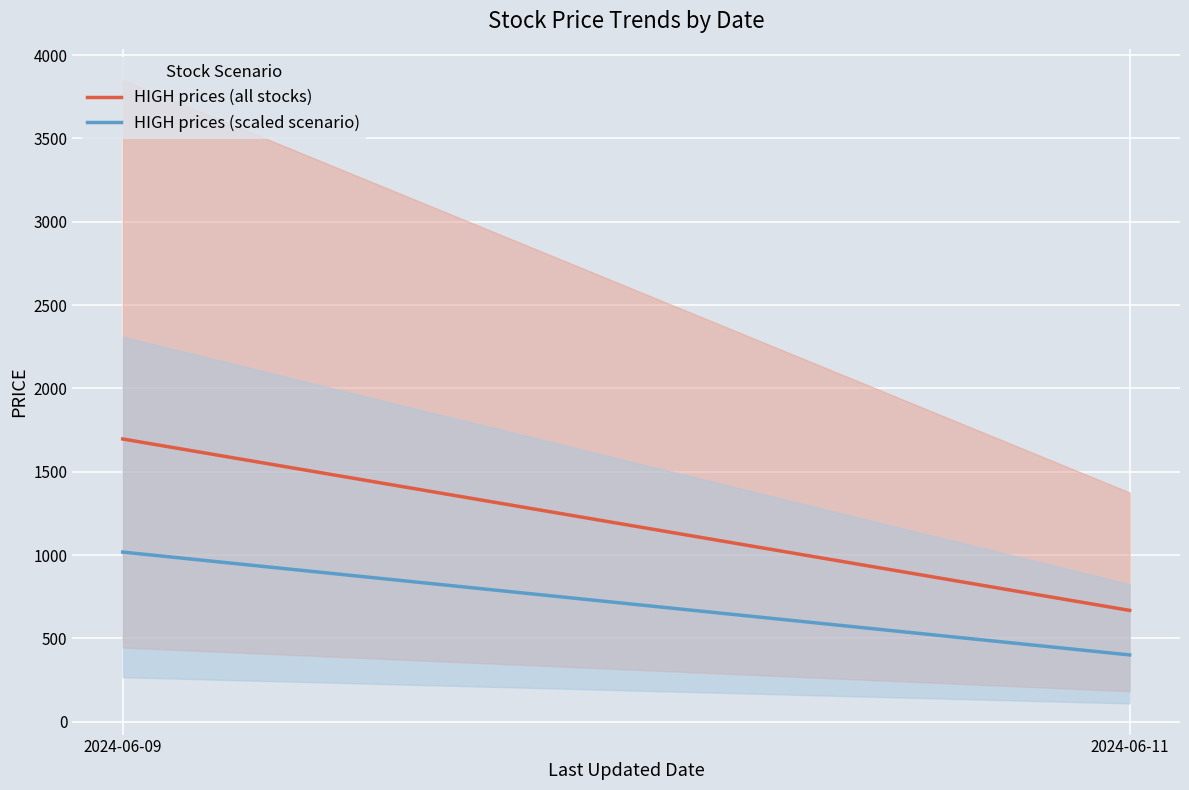

At which label does HIGH prices (scaled scenario) reach its minimum?

2024-06-11